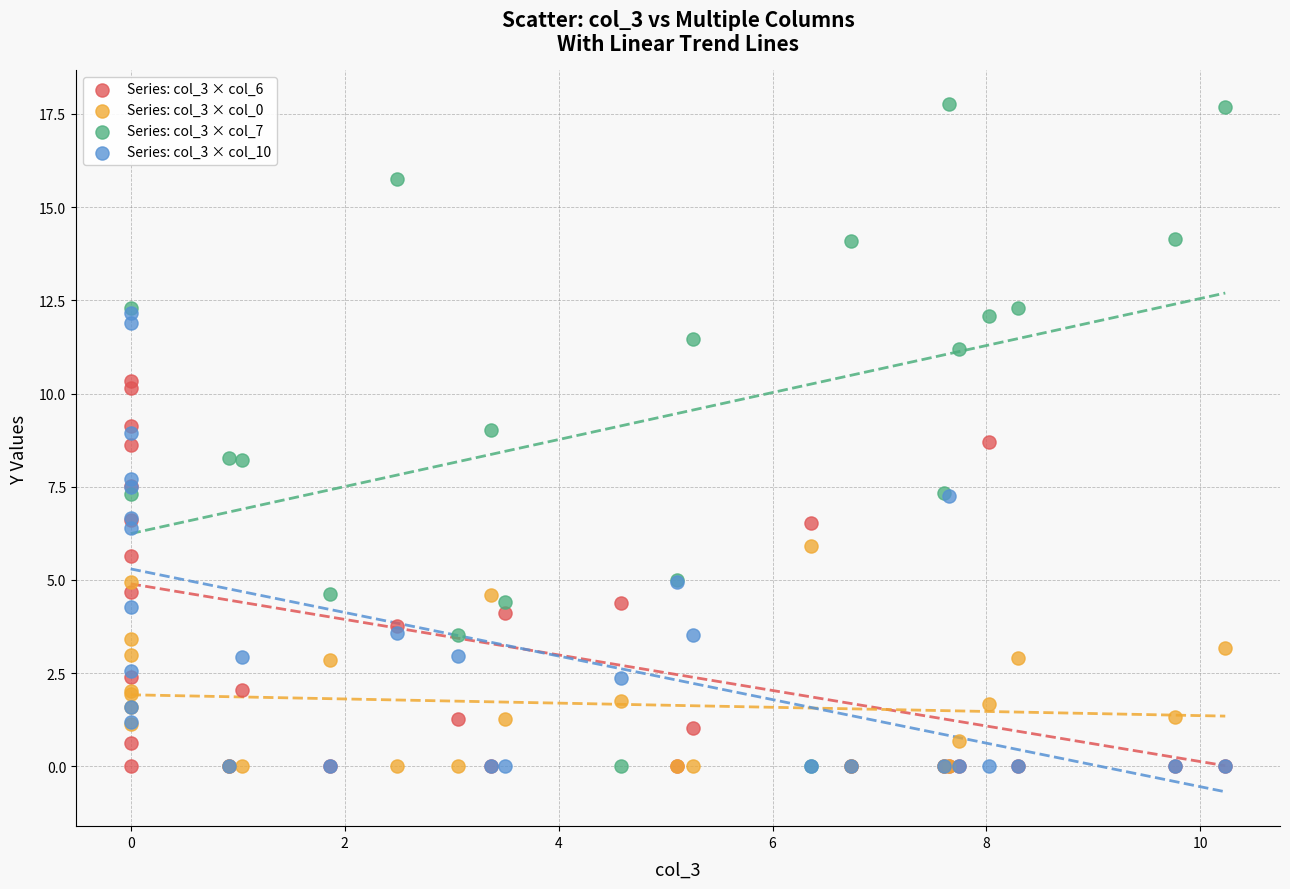

Which series has the widest spread of Y values?

Series: col_3 × col_7